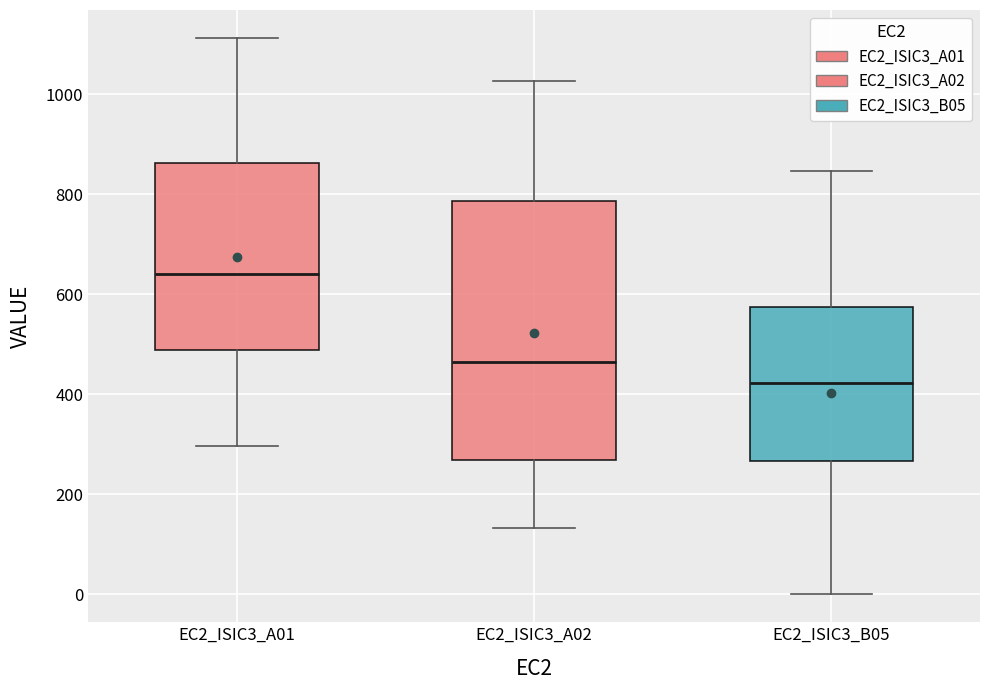

Reading left to right, transcribe this box plot: for each box, give where its median line is, the range the box spans, and where its two whiskers end, as read against the y-axis. The values are not printed on the chart, so give them approximately, as read against the axis.

EC2_ISIC3_A01: median 640, box 480 to 860, whiskers 300 to 1120
EC2_ISIC3_A02: median 460, box 260 to 780, whiskers 140 to 1020
EC2_ISIC3_B05: median 420, box 260 to 580, whiskers 0 to 840